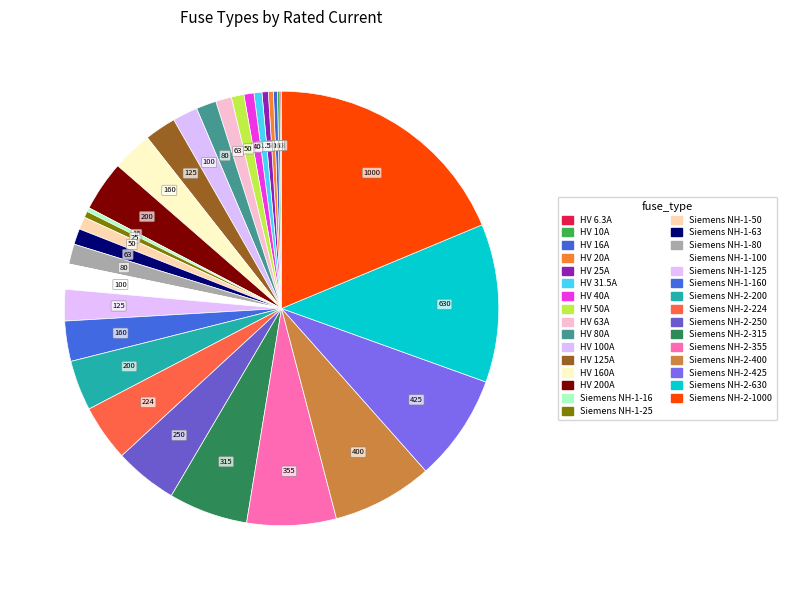

How many segments does this pie chart have?

31